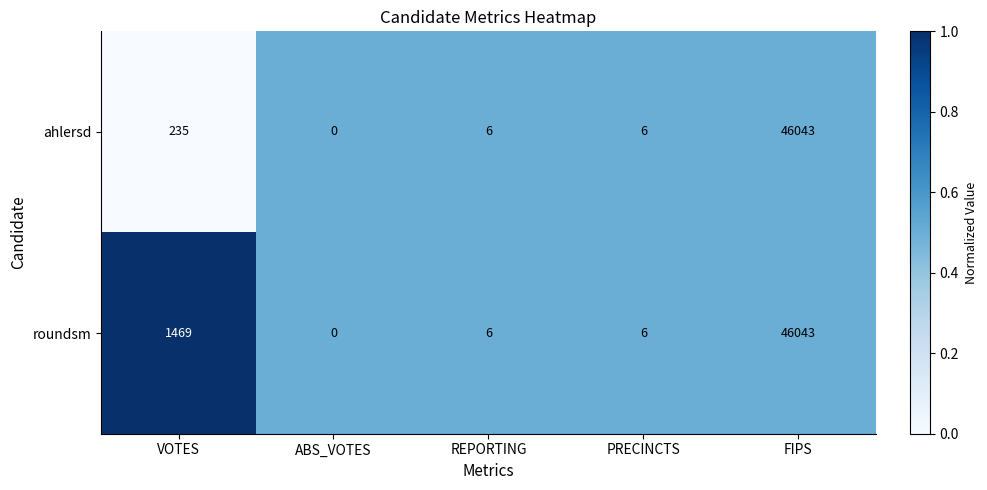

Reading left to right, transcribe all the data shown in this chart.

ahlersd: 235	0	6	6	46043
roundsm: 1469	0	6	6	46043